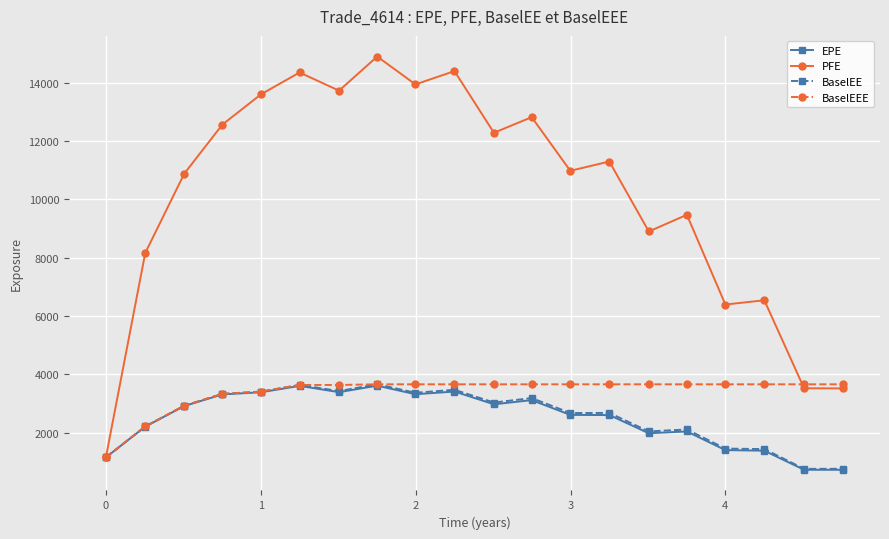

How many values in the BaselEEE series are below 3656?

7